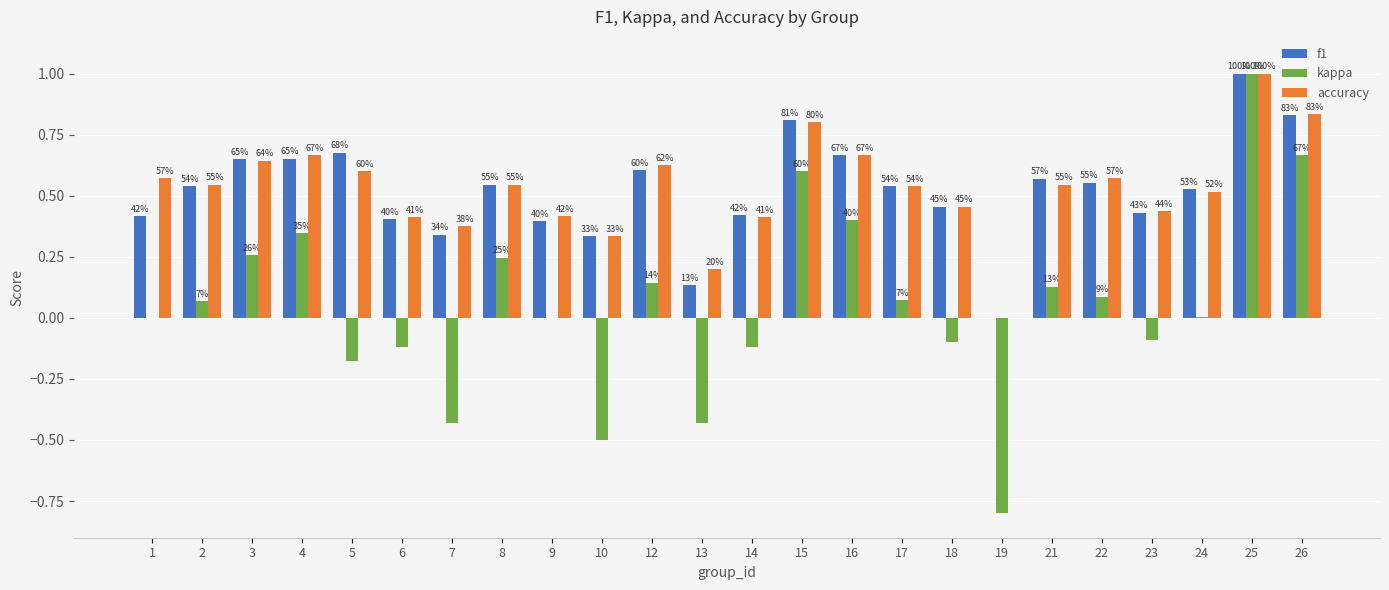

What are all the series names shown in the legend?

f1, kappa, accuracy